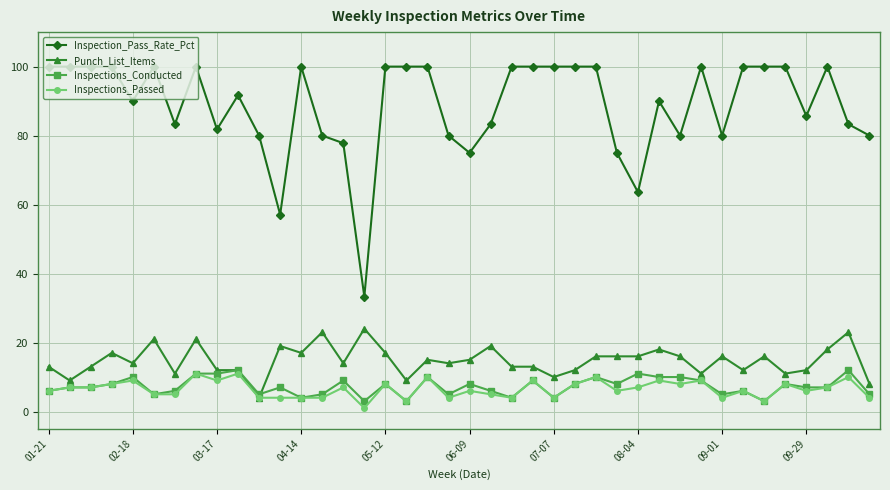

What is the value of the Inspections_Passed point at the 26th from the left?

8.0